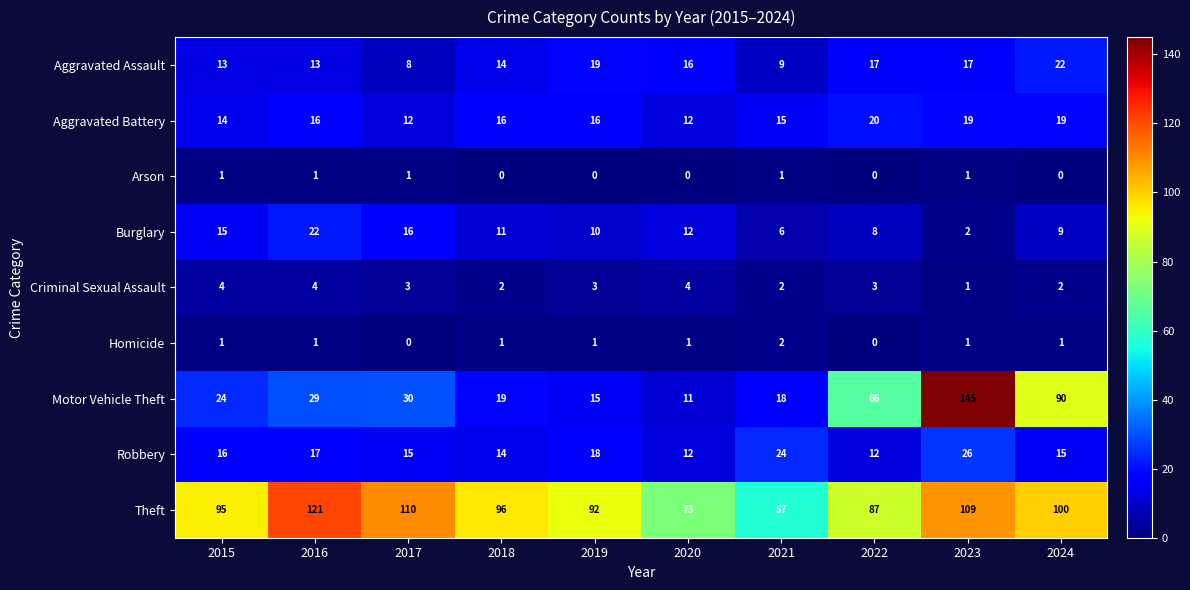

What is the sum of all Burglary values?

111